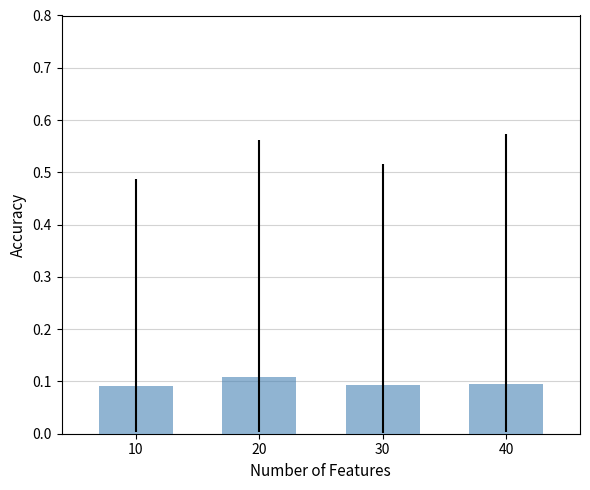

Which label corresponds to the largest value in the chart?

20